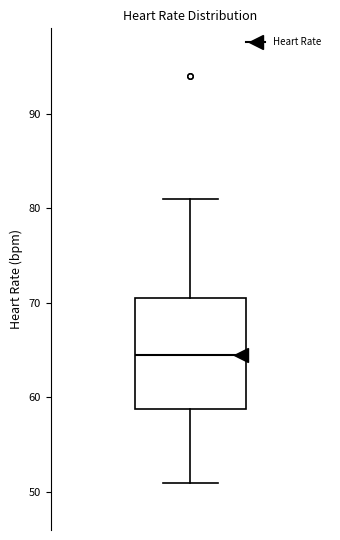

Where does the lower whisker of the box end on the y-axis? The values are not printed on the chart, so give them approximately, as read against the axis.

51